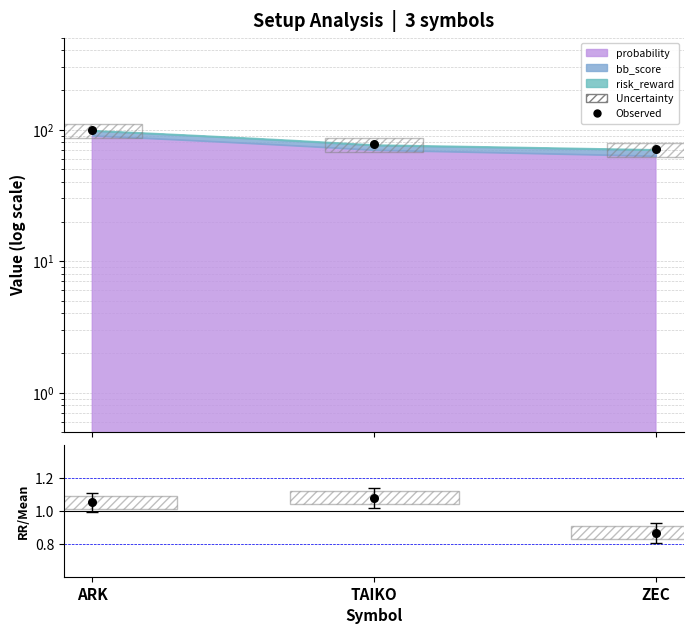

Between ZEC and ARK, which is larger?

ARK